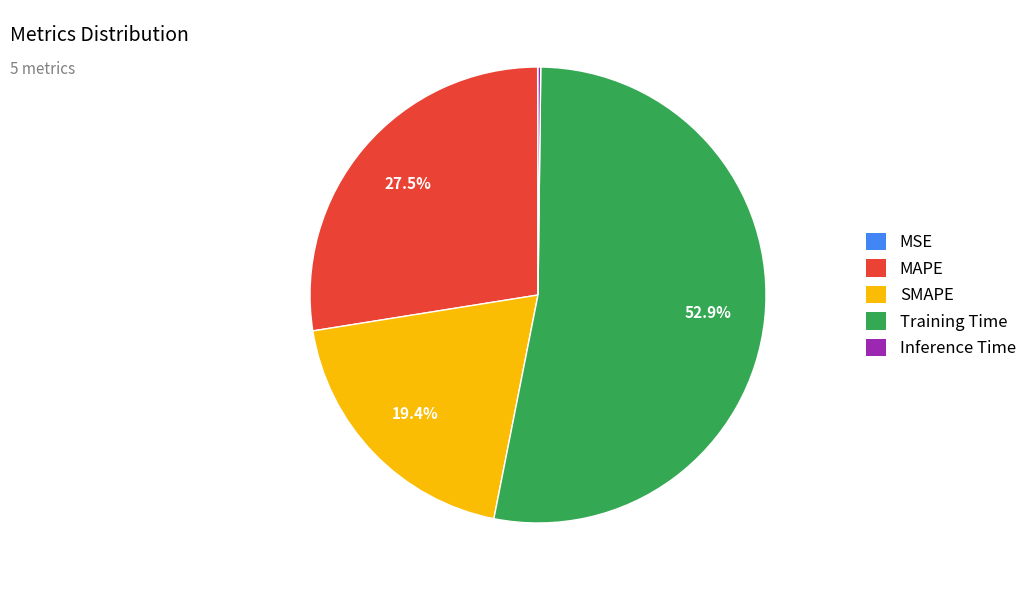

Which has a higher value, SMAPE or Training Time?

Training Time